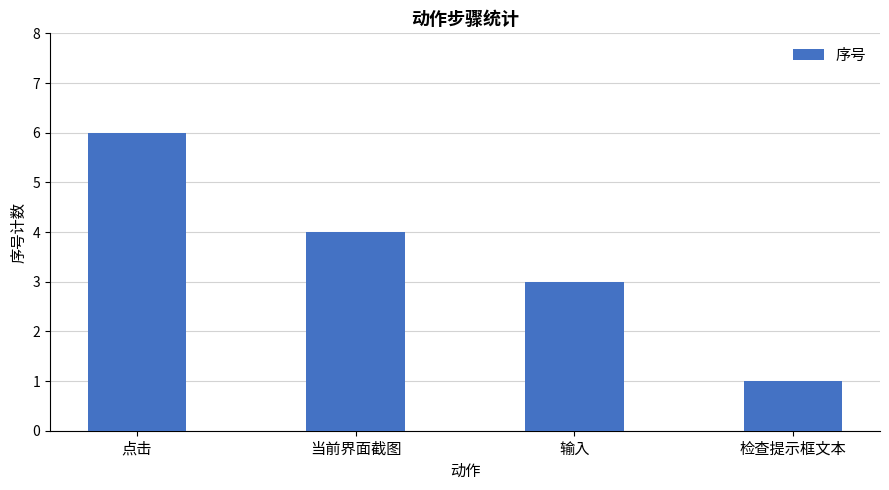

How many data points does each series have?

4